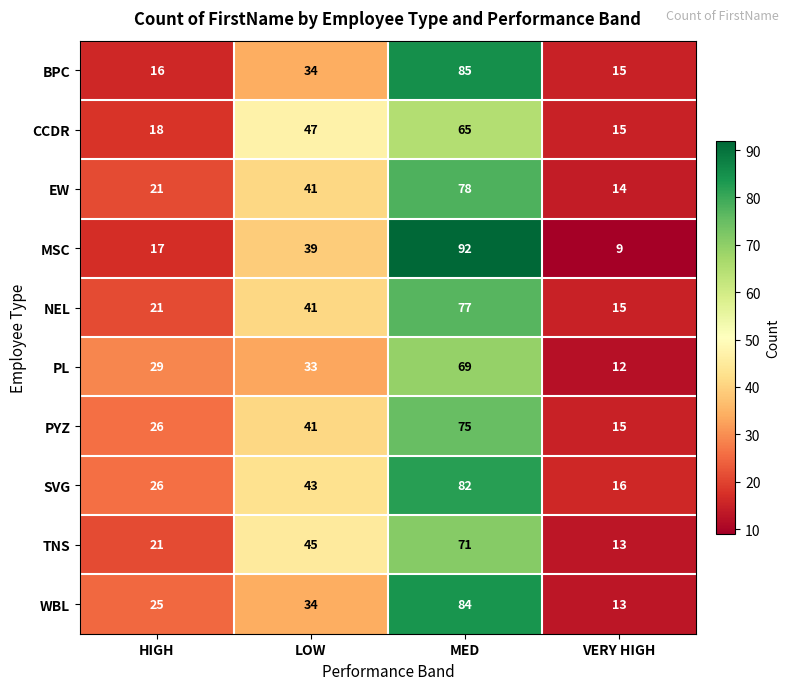

Which category has the highest value across all series?

MED